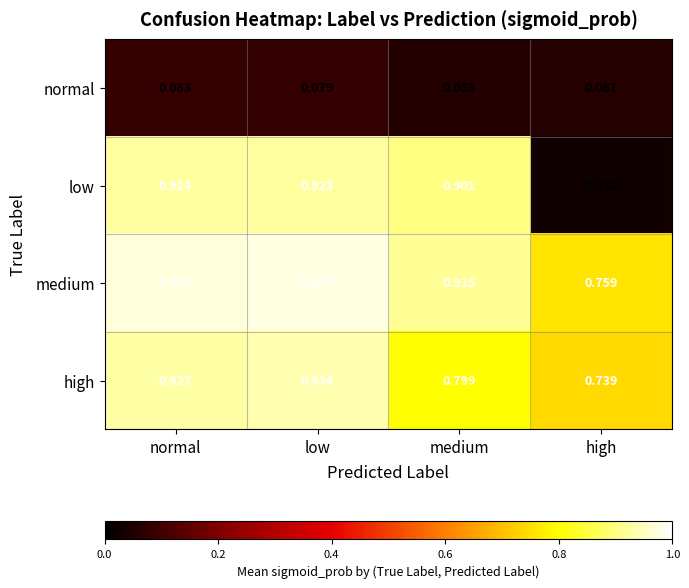

At which category is the sum across all series the highest?

low